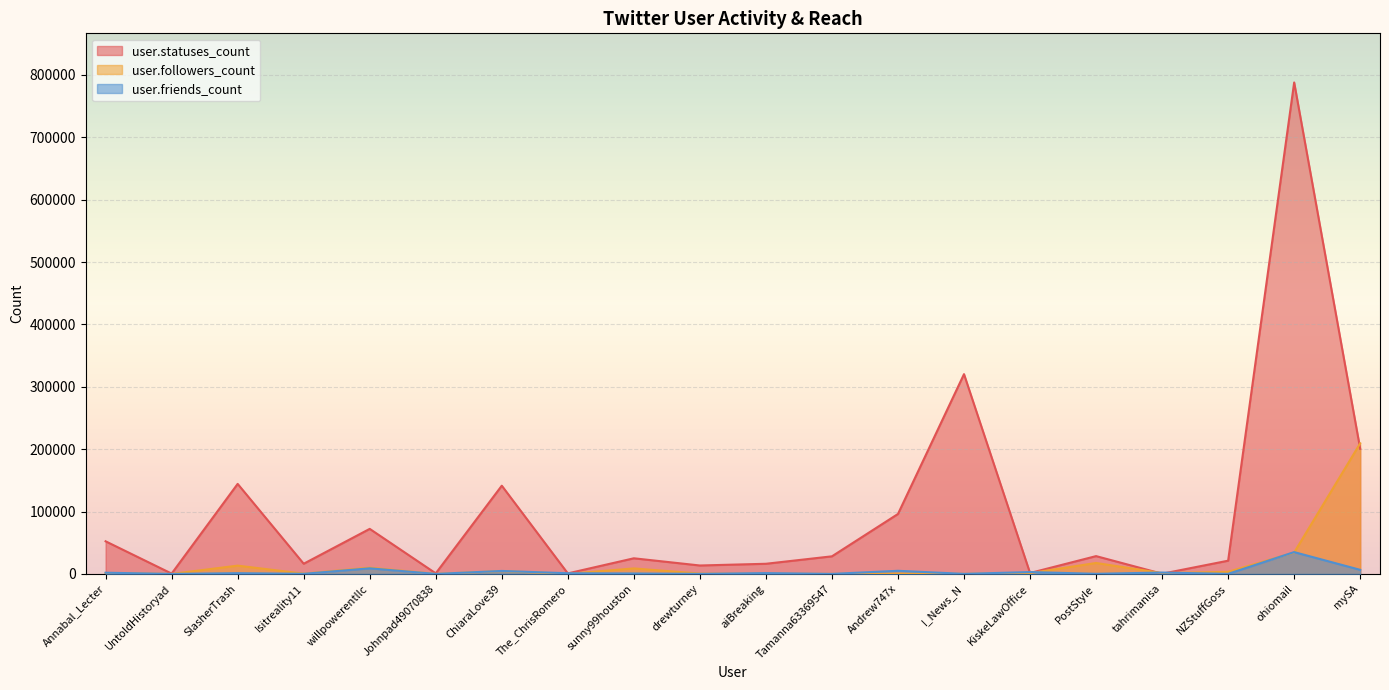

Is it true that user.followers_count equals 59935 at ohiomail?

False